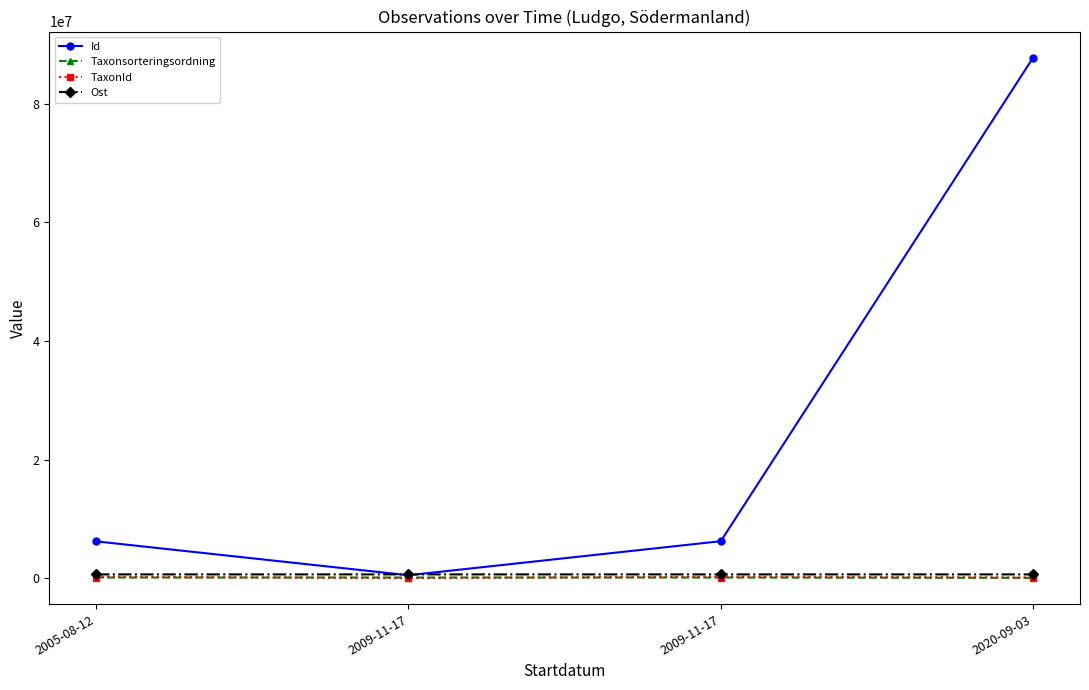

Is this an area chart (filled region under the line)?

No